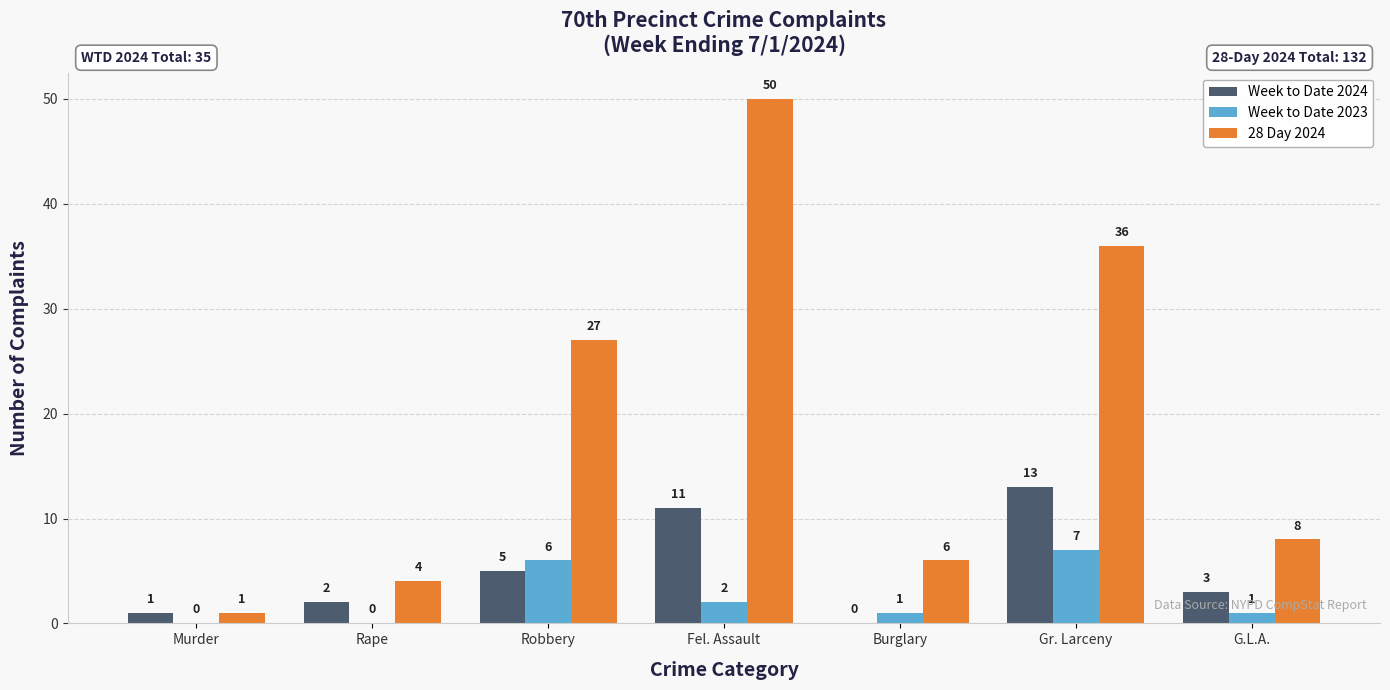

Between Murder and Rape, which series saw the biggest shift?

28 Day 2024